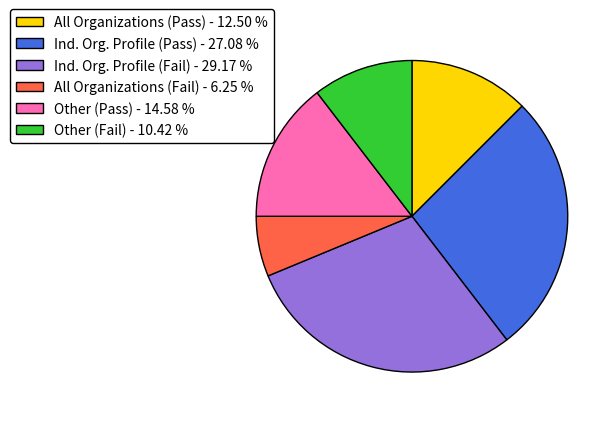

Rank the categories by value from lowest to highest.

All Organizations (Fail) - 6.25 %, Other (Fail) - 10.42 %, All Organizations (Pass) - 12.50 %, Other (Pass) - 14.58 %, Ind. Org. Profile (Pass) - 27.08 %, Ind. Org. Profile (Fail) - 29.17 %